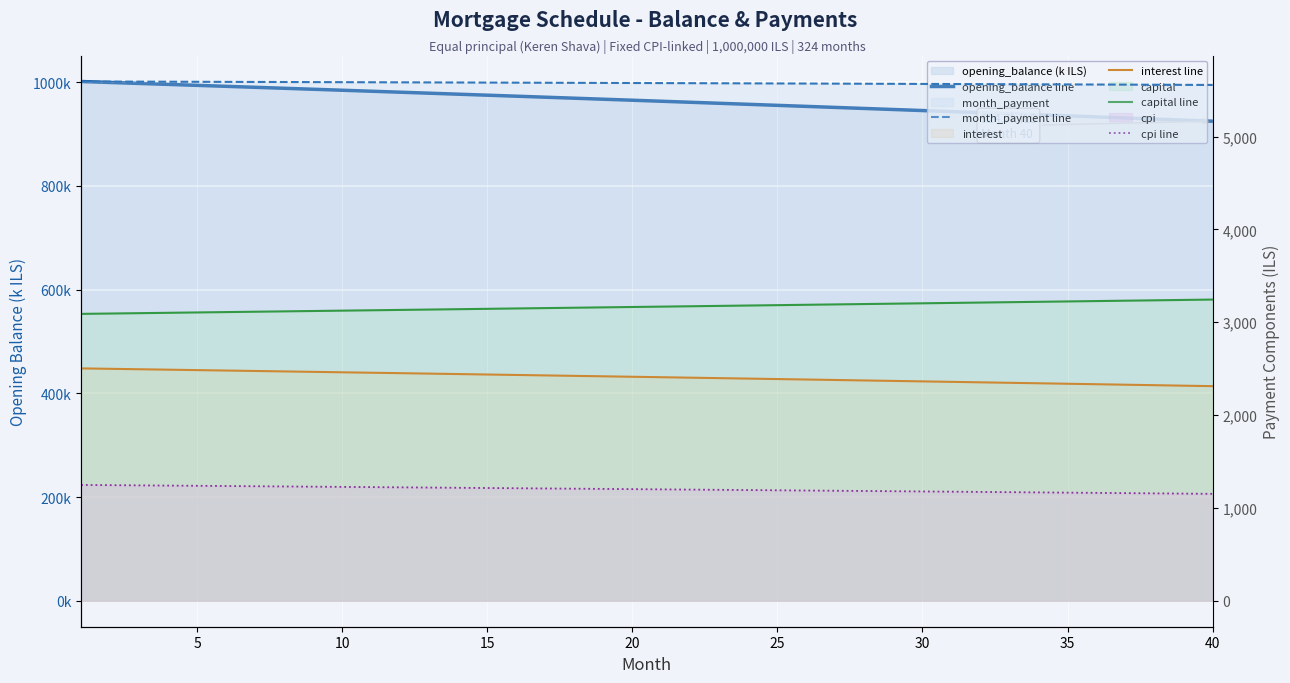

Read the capital line value at 35.

3228.4